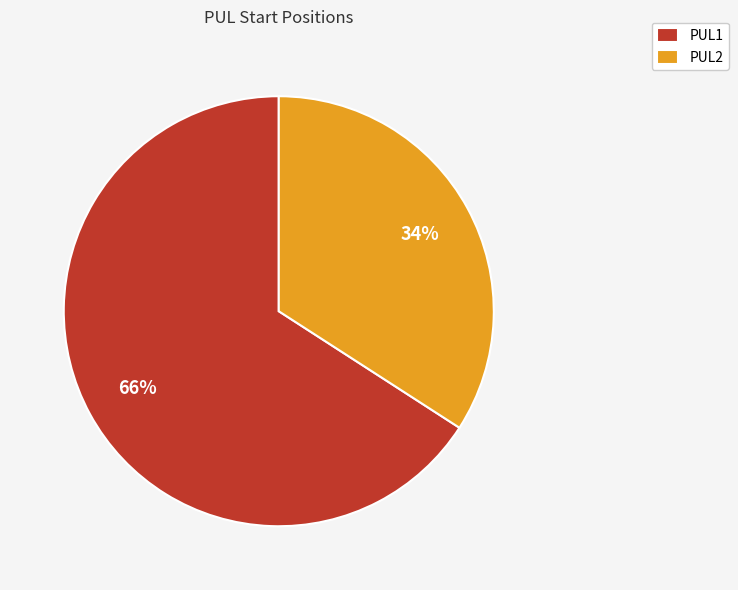

Is the sum of PUL2 and PUL1 greater than half?

Yes